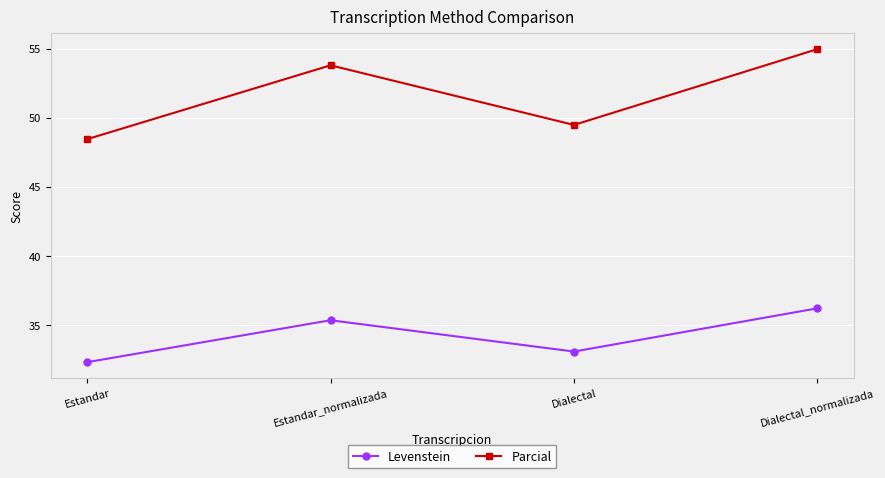

What is the sum of the Levenstein values at Dialectal and Dialectal_normalizada?

69.3